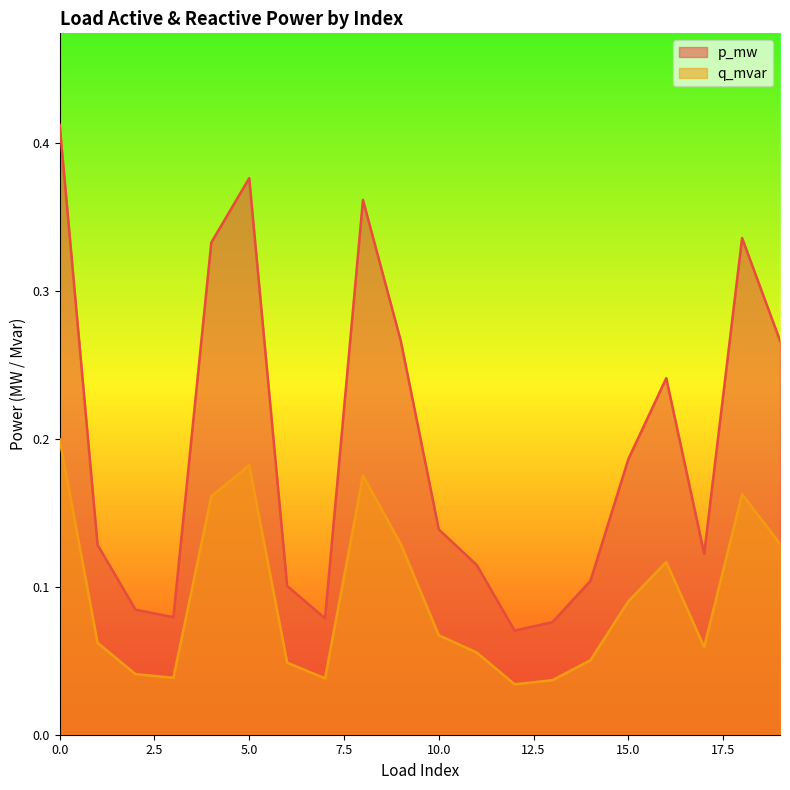

How many lines are shown in the chart?

2